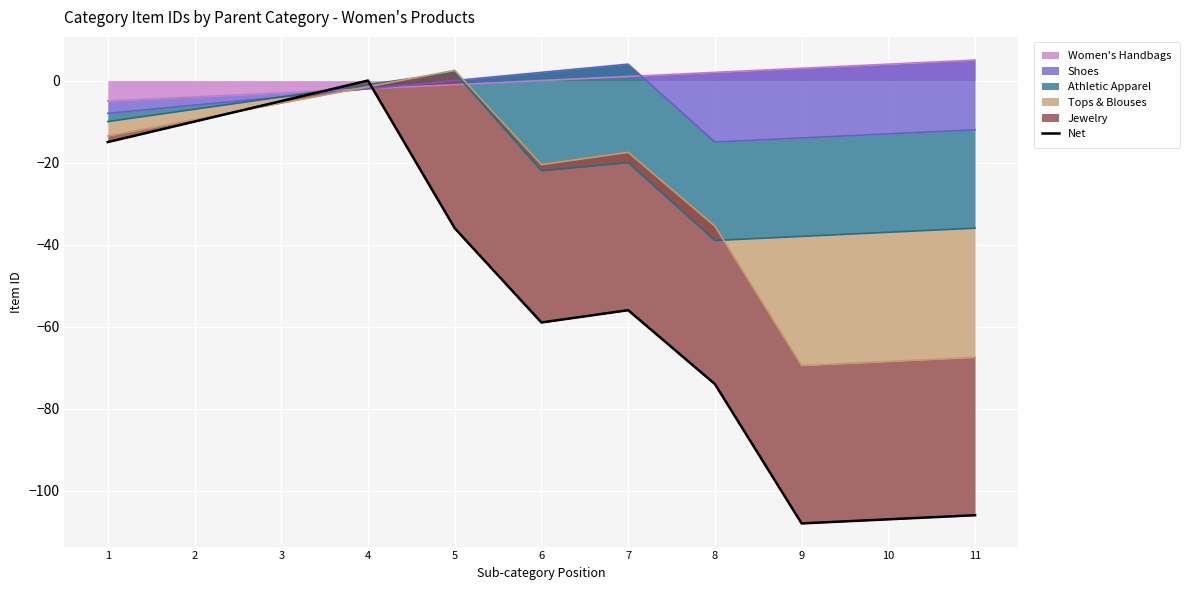

Rank the categories by value from highest to lowest.

4, 3, 2, 1, 5, 7, 6, 8, 11, 10, 9